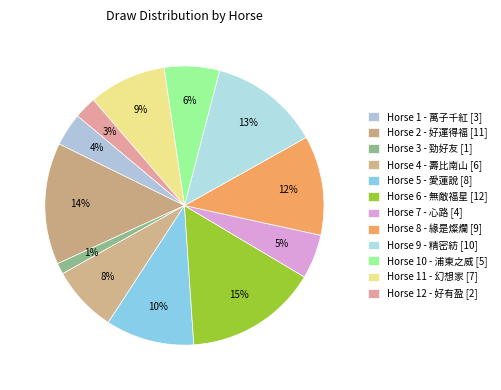

To the nearest percent, what is the difference between the largest and smallest slice percentages?

14%